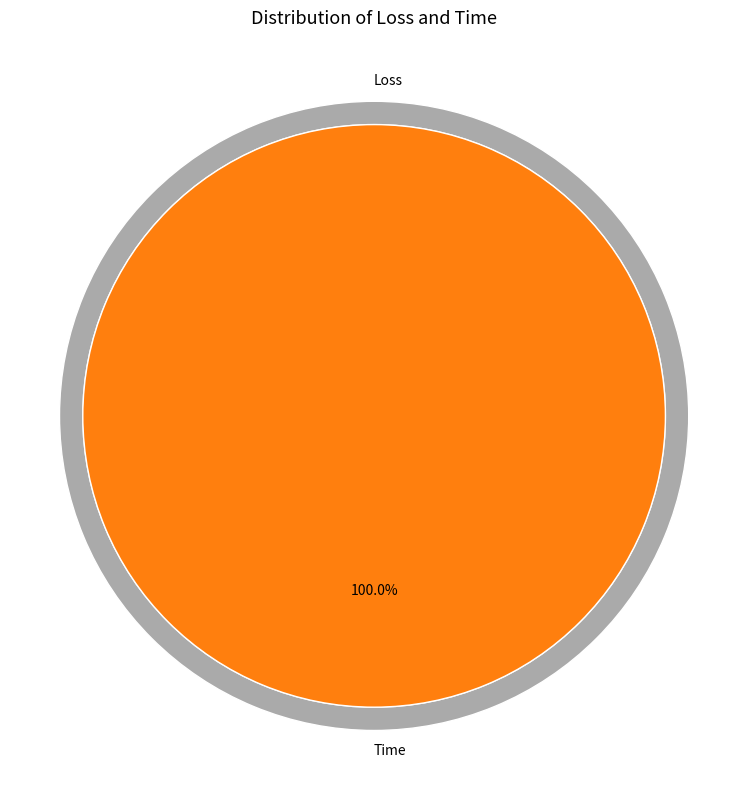

Rank the categories by value from highest to lowest.

Time, Loss